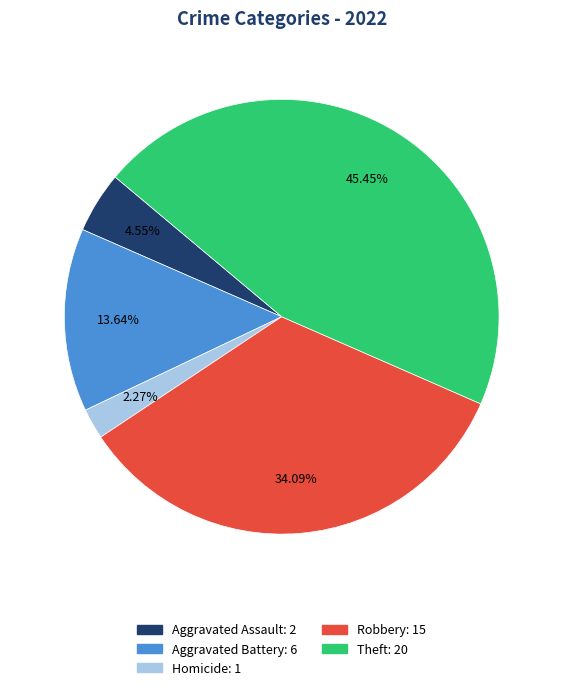

Is there a majority slice in this chart?

No